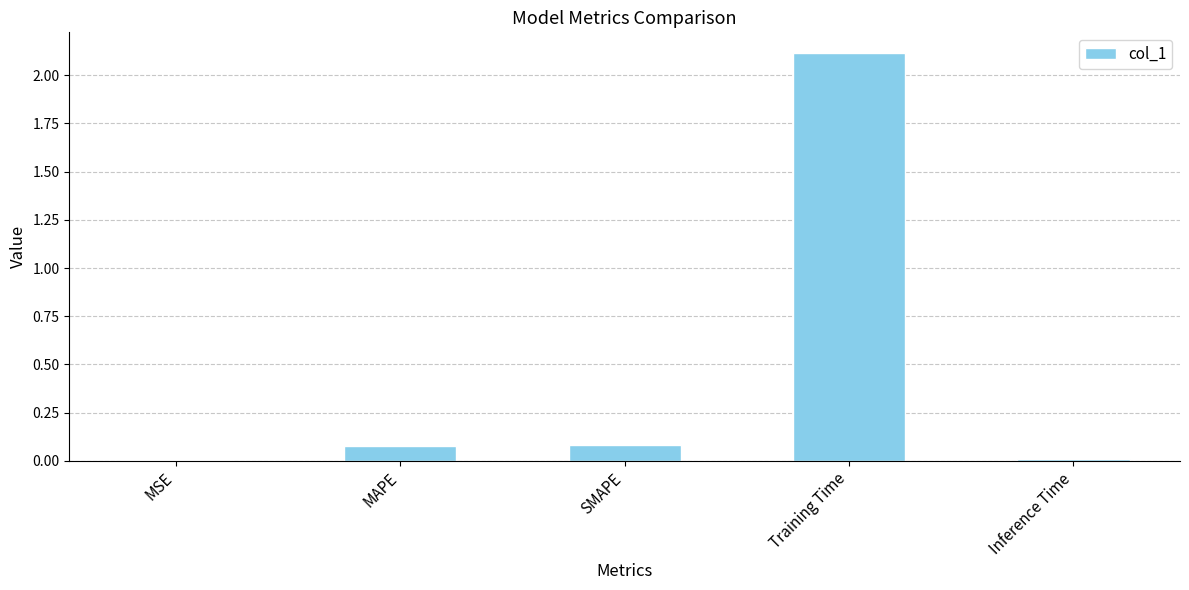

True or false: the data shows 1.4 at Training Time.

False